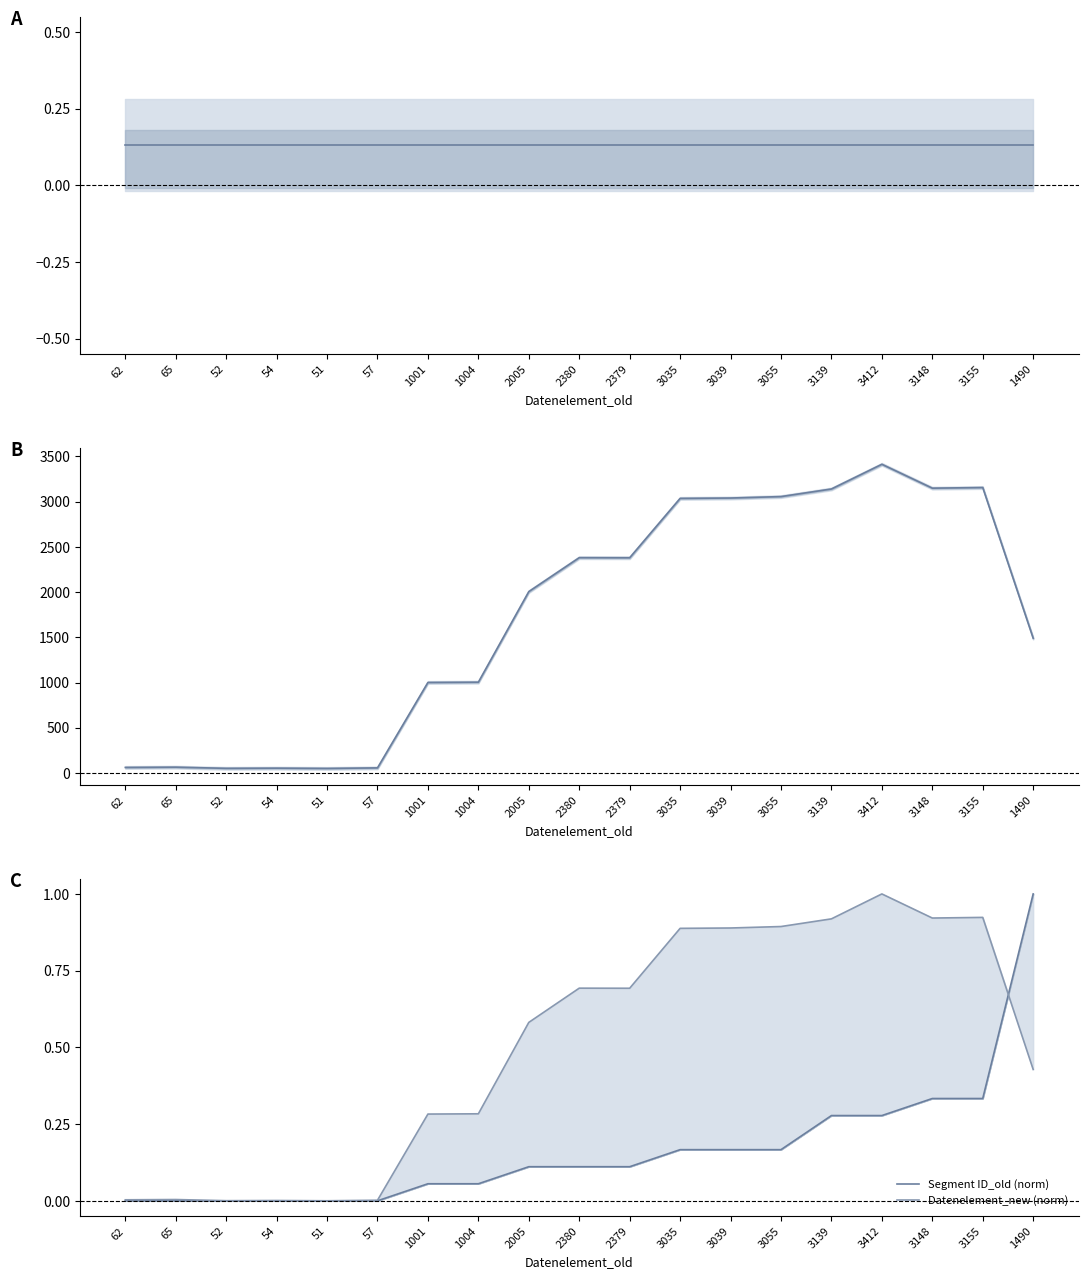

True or false: Segment ID_old and Datenelement_new cross at least once.

False